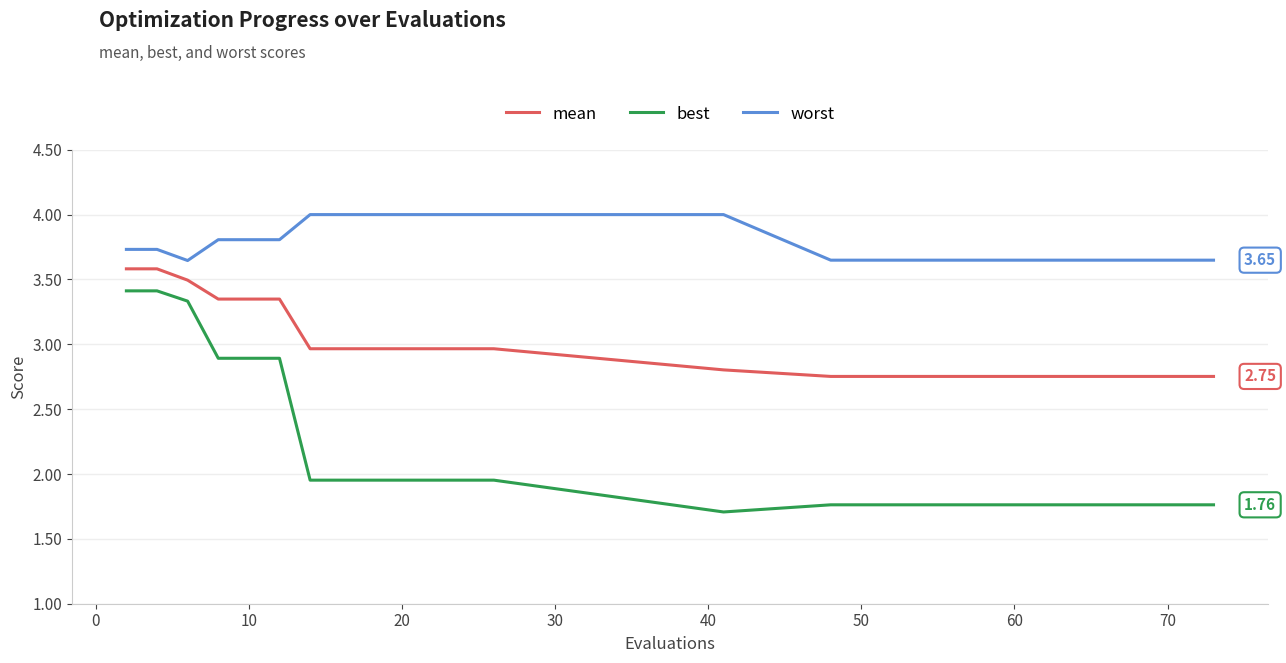

Rank the series by their maximum value, from highest to lowest.

worst, mean, best